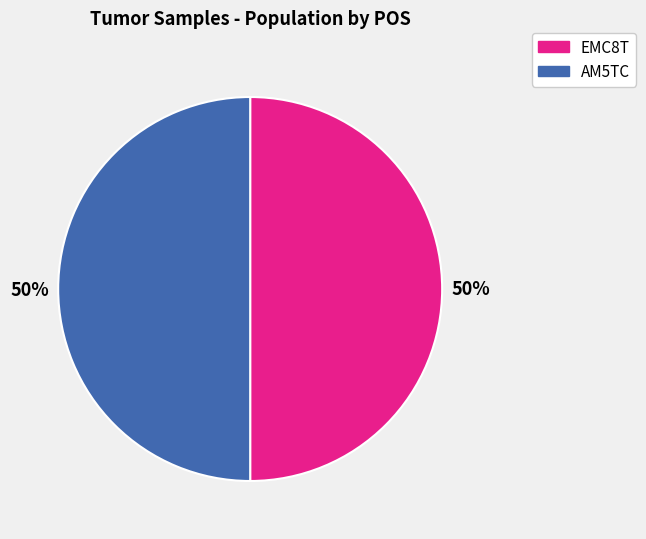

Combined, do EMC8T and AM5TC account for over 50%?

Yes